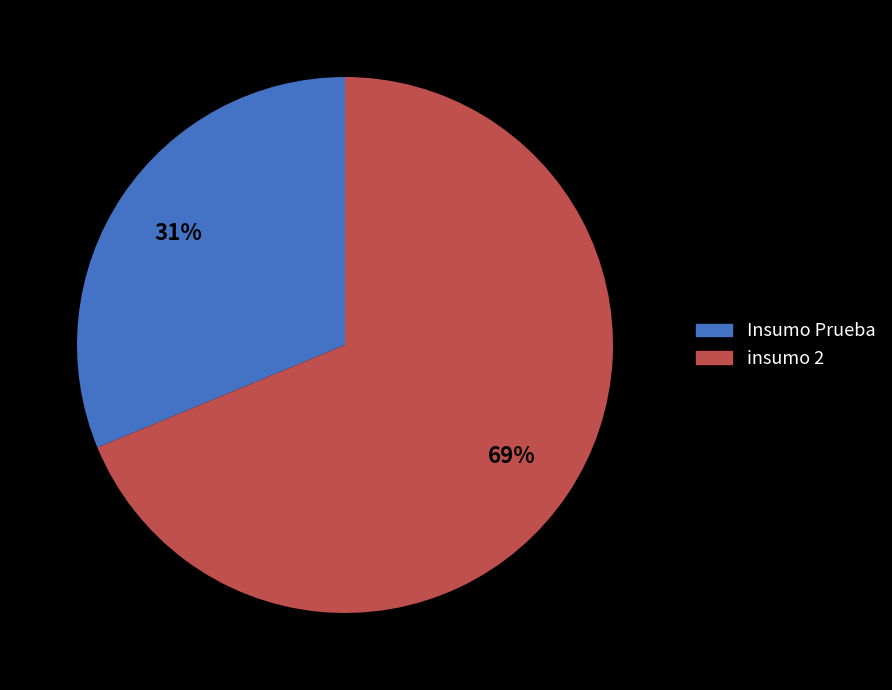

Does any single category account for the majority?

Yes